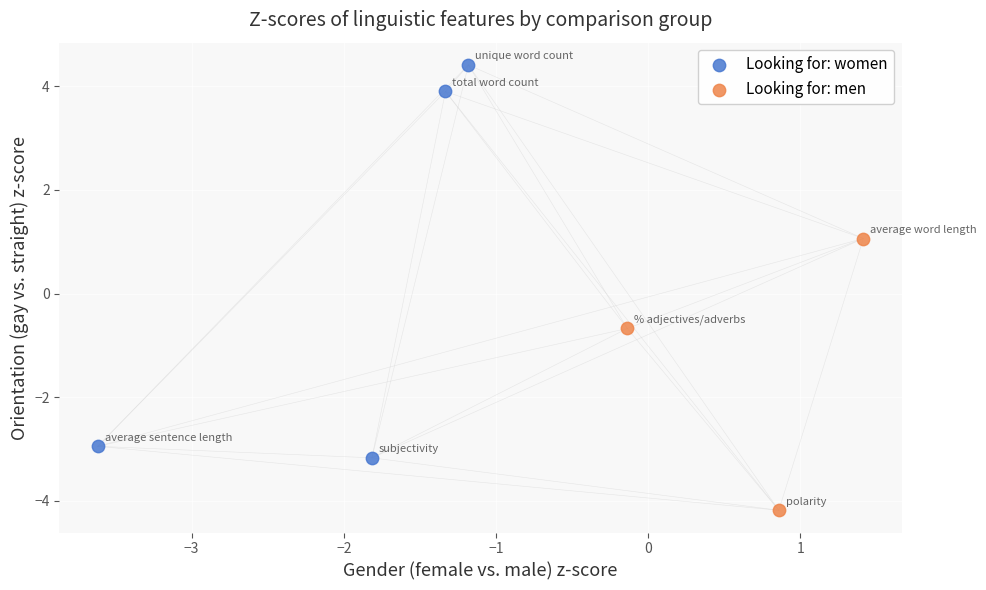

Which series reaches the maximum Y coordinate?

Looking for: women